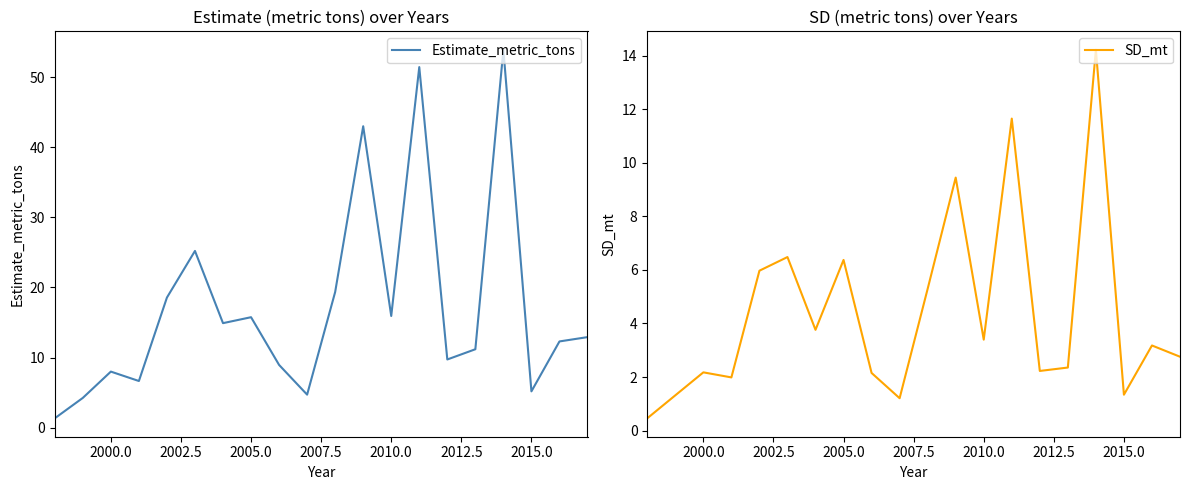

What is the minimum value for Estimate_metric_tons?

1.3